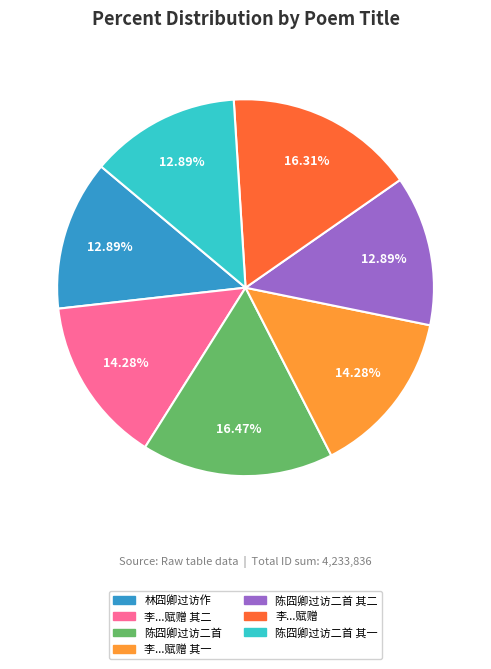

Count the number of slices in the pie.

7